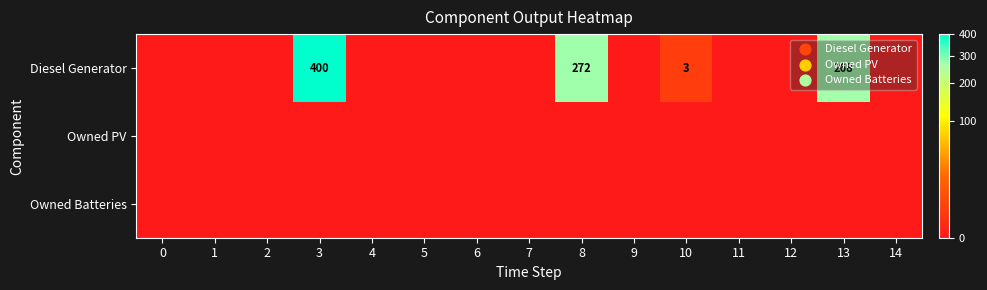

At 3, list the series in order from smallest to largest.

Owned PV, Owned Batteries, Diesel Generator